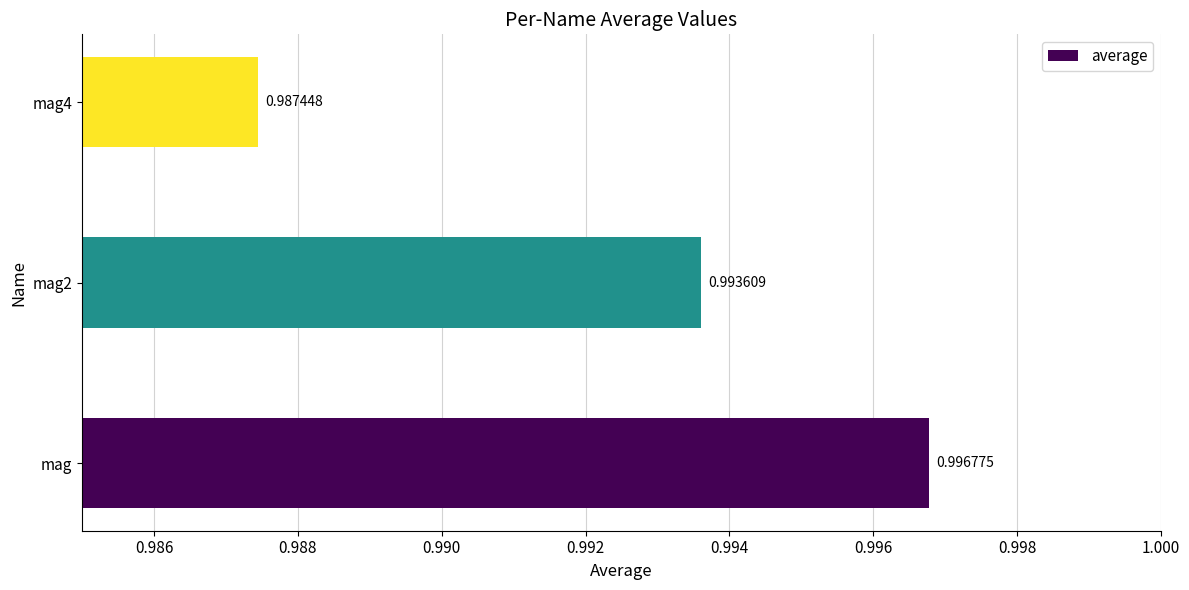

Which category has the highest value across all series?

mag